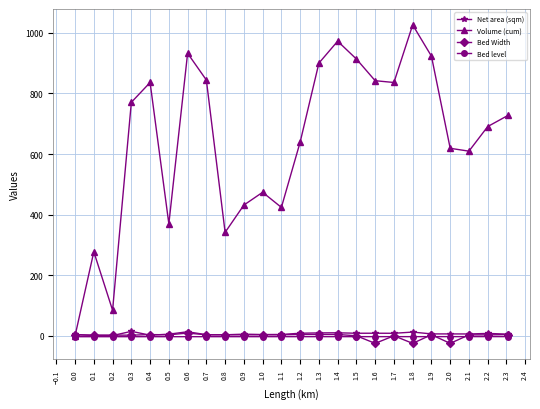

Which series has the largest total across all categories?

Volume (cum)